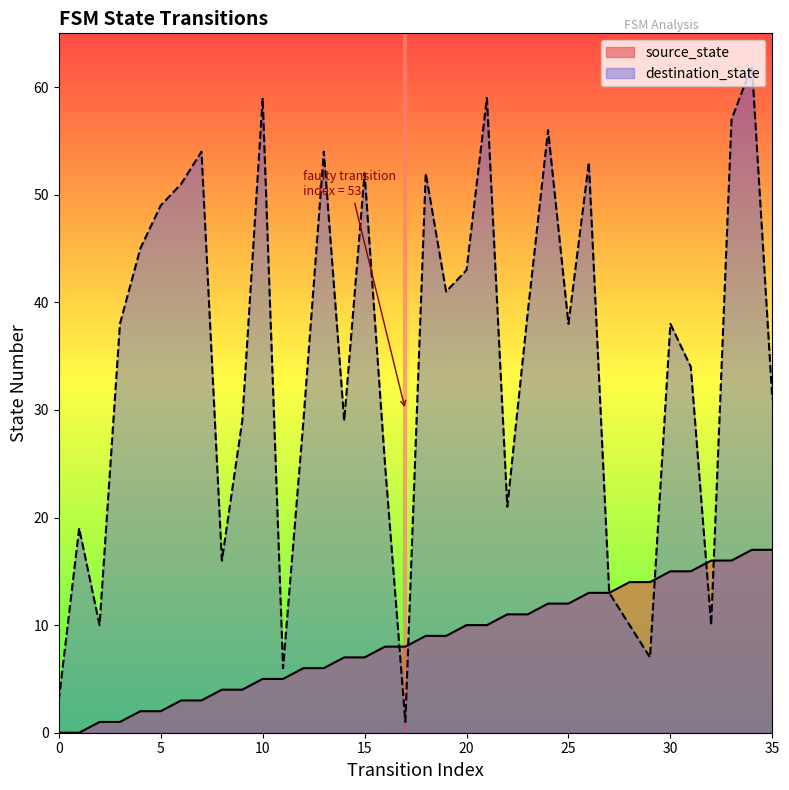

At which category is the sum across all series the highest?

34